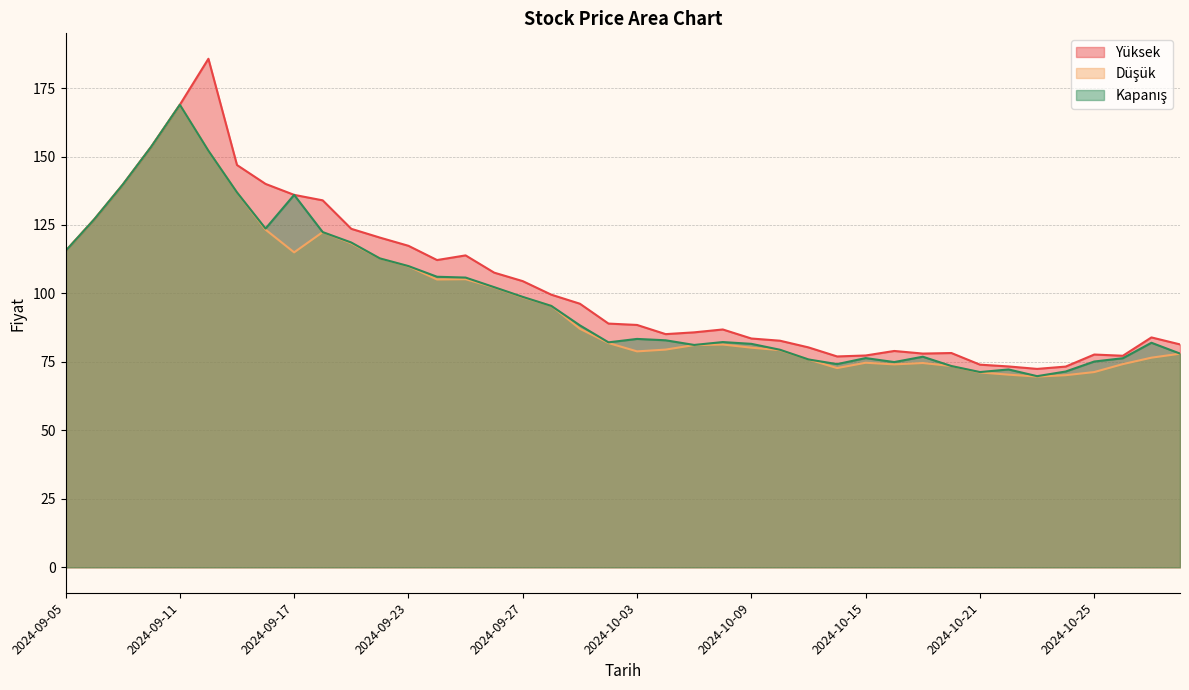

What position from the left is 2024-10-22?

34